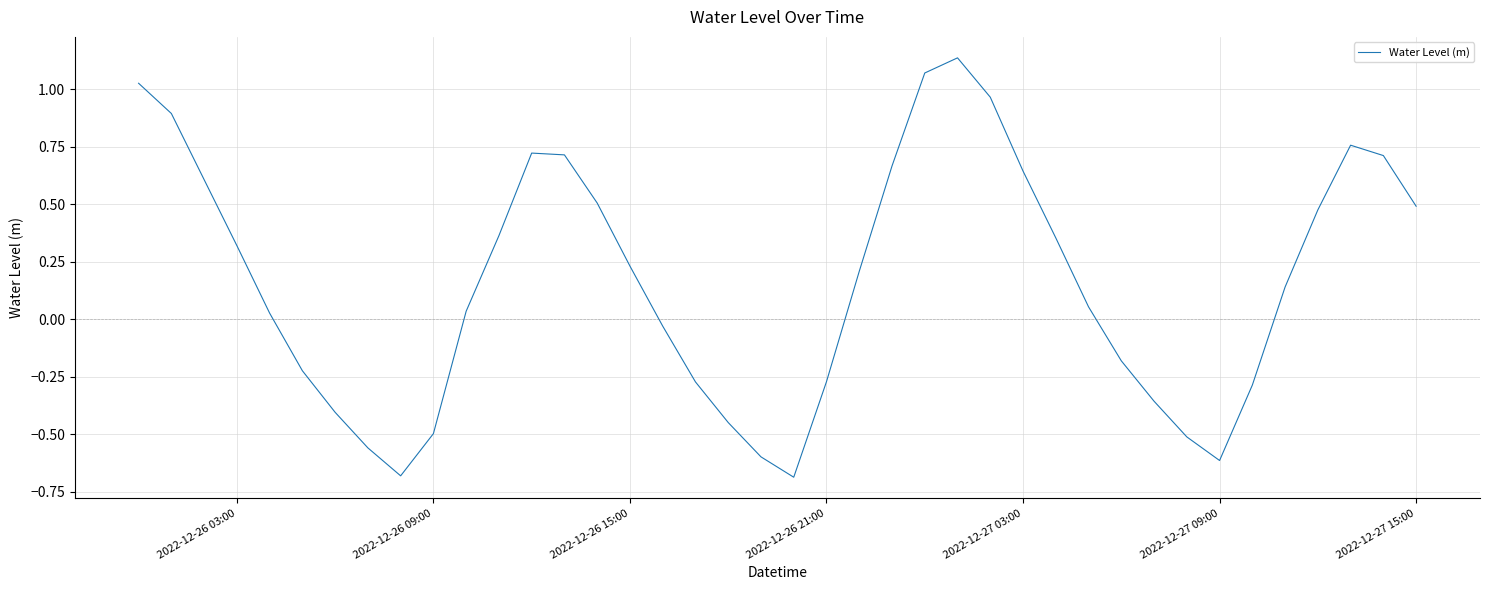

What is the difference between the maximum and minimum values?

1.8